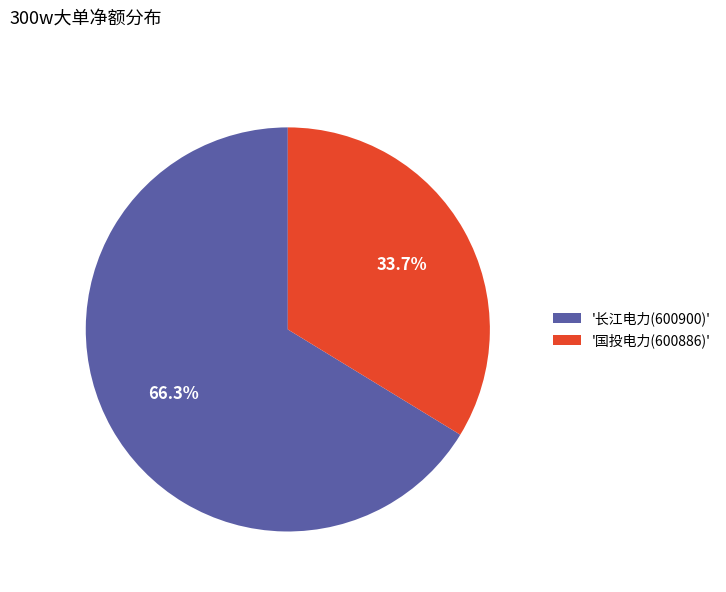

How many slices are in this pie chart?

2